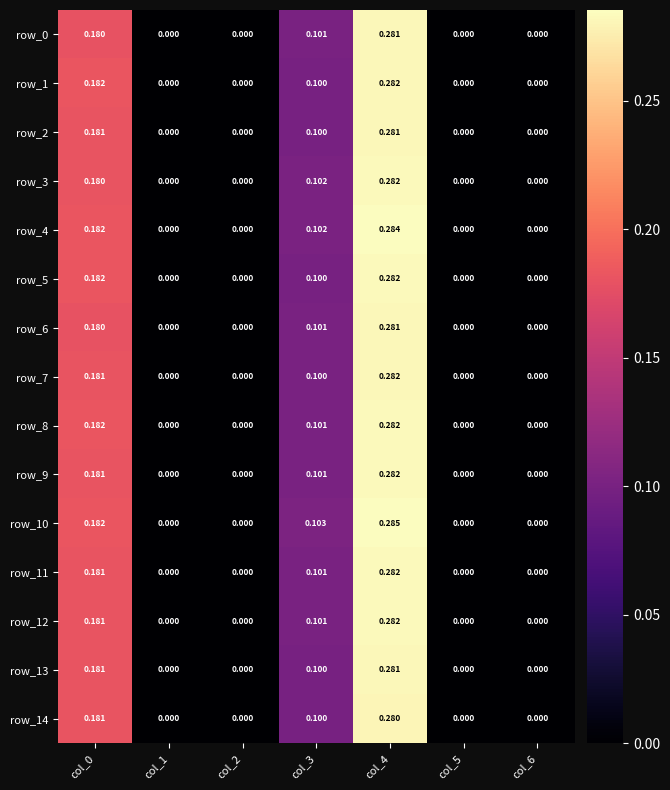

Is the value of row_14 at col_6 greater than the value of row_4 at col_3?

No